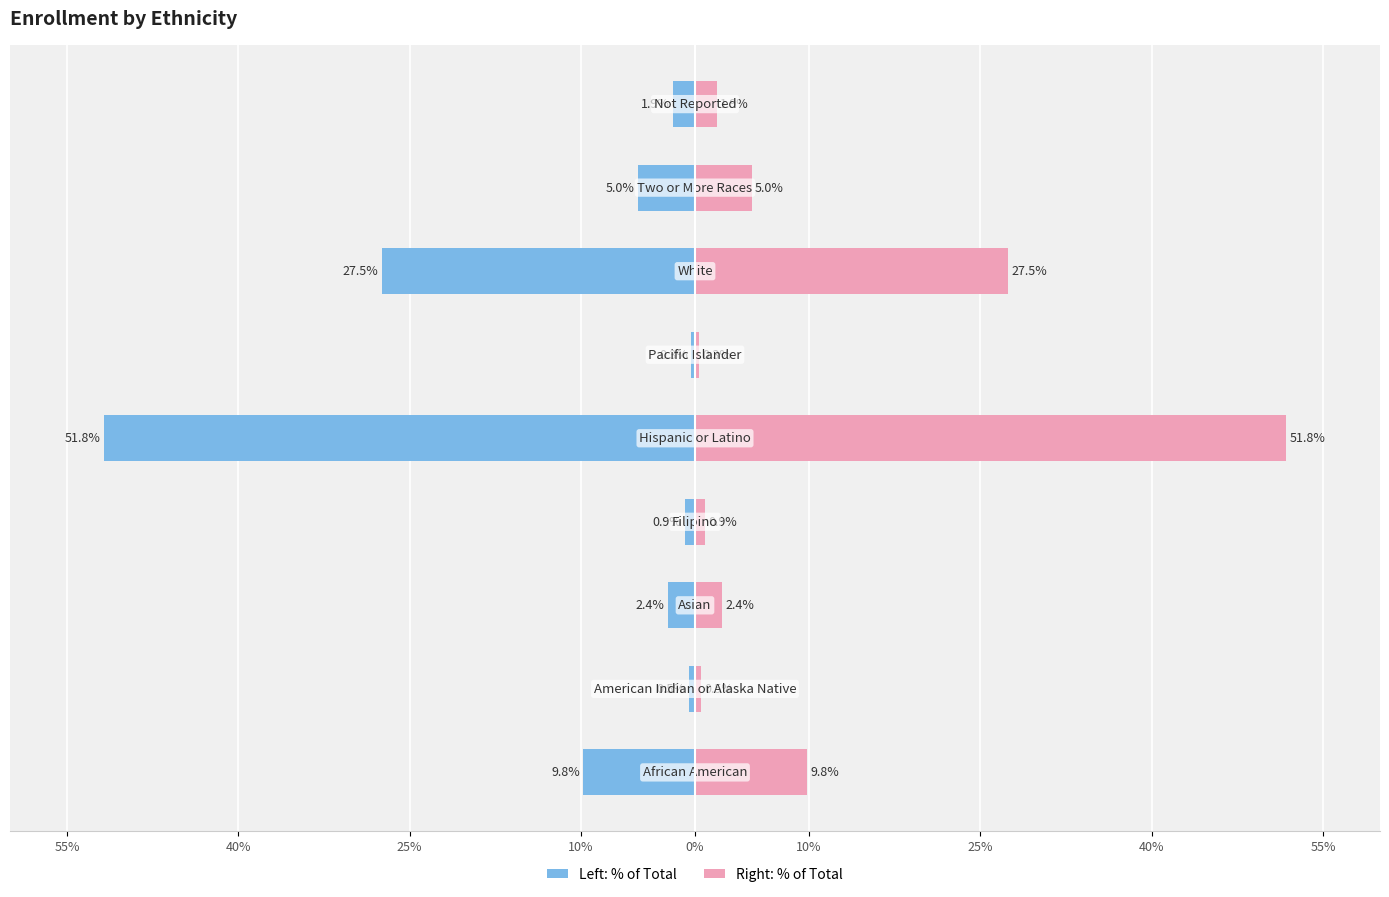

Reading left to right, transcribe all the data shown in this chart.

Enrollment (Left): -9.8	-0.5	-2.4	-0.9	-51.8	-0.3	-27.5	-5.0	-1.9
Enrollment (Right): 9.8	0.5	2.4	0.9	51.8	0.3	27.5	5.0	1.9